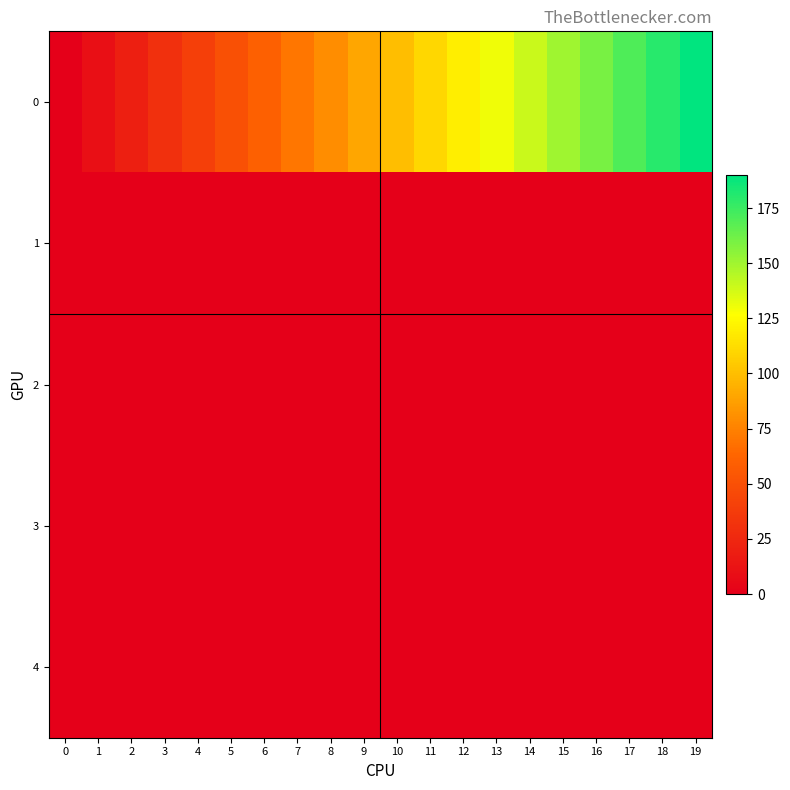

Reading left to right, list all the values displayed in this chart.

0: 0=0.0	1=10.0	2=20.0	3=30.0	4=40.0	5=50.0	6=60.0	7=70.0	8=80.0	9=90.0	10=100.0	11=110.0	12=120.0	13=130.0	14=140.0	15=150.0	16=160.0	17=170.0	18=180.0	19=190.0
1: 0=0.3	1=0.5	2=0.5	3=0.5	4=0.5	5=0.5	6=0.5	7=0.5	8=0.5	9=0.5	10=0.5	11=0.5	12=0.5	13=0.5	14=0.5	15=0.5	16=0.5	17=0.5	18=0.5	19=0.5
2: 0=0.3	1=0.5	2=0.5	3=0.5	4=0.5	5=0.5	6=0.5	7=0.5	8=0.5	9=0.5	10=0.5	11=0.5	12=0.5	13=0.5	14=0.5	15=0.5	16=0.5	17=0.5	18=0.5	19=0.5
3: 0=0.1	1=0.0	2=0.0	3=0.0	4=0.0	5=0.0	6=0.0	7=0.0	8=0.0	9=0.0	10=0.0	11=0.0	12=0.0	13=0.0	14=0.0	15=0.0	16=0.0	17=0.0	18=0.0	19=0.0
4: 0=0.4	1=0.0	2=0.0	3=0.0	4=0.0	5=0.0	6=0.0	7=0.0	8=0.0	9=0.0	10=0.0	11=0.0	12=0.0	13=0.0	14=0.0	15=0.0	16=0.0	17=0.0	18=0.0	19=0.0